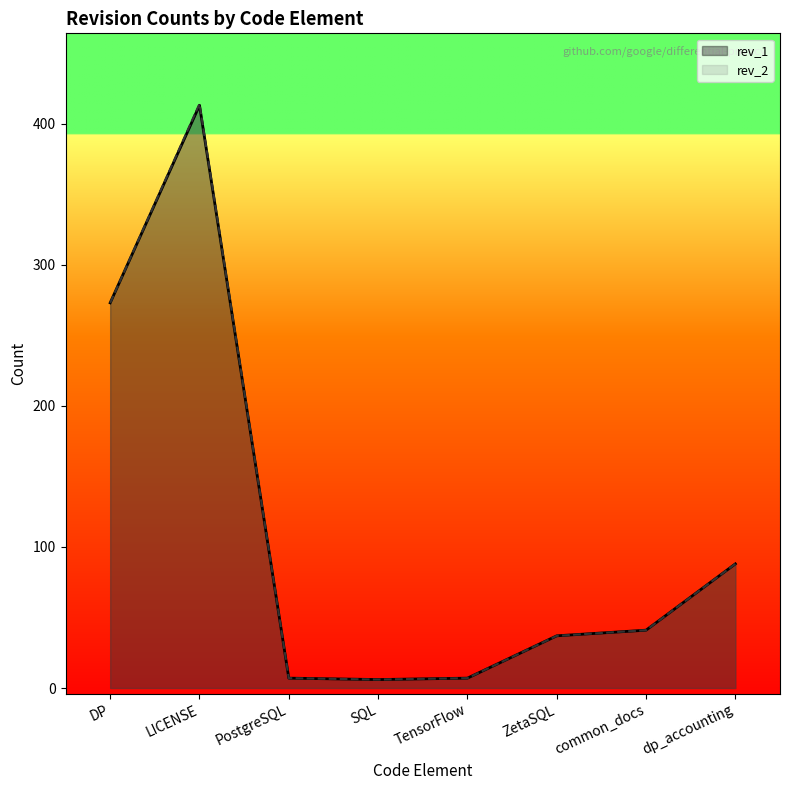

Which series has the largest total across all categories?

rev_2